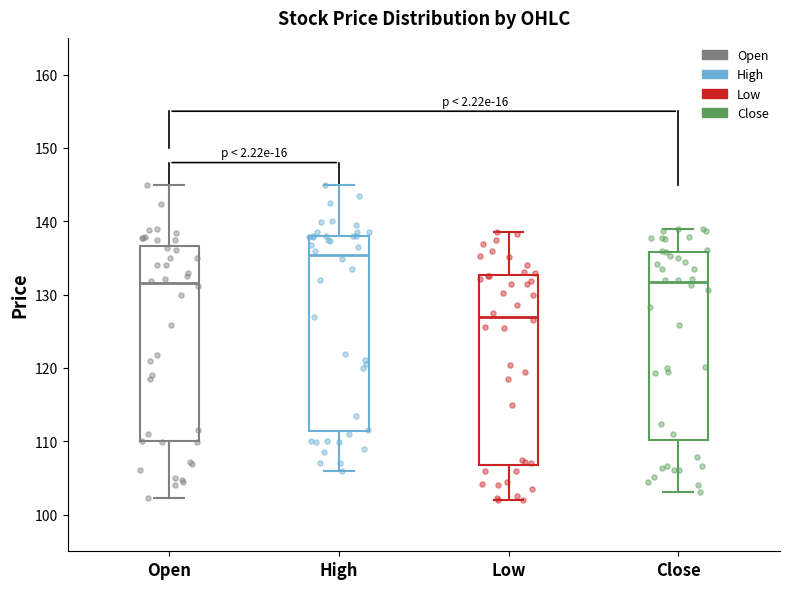

Reading left to right, transcribe this box plot: for each box, give where its median line is, the range the box spans, and where its two whiskers end, as read against the y-axis. The values are not printed on the chart, so give them approximately, as read against the axis.

Open: median 132, box 110 to 137, whiskers 102 to 145
High: median 135, box 111 to 138, whiskers 106 to 145
Low: median 127, box 107 to 133, whiskers 102 to 139
Close: median 132, box 110 to 136, whiskers 103 to 139